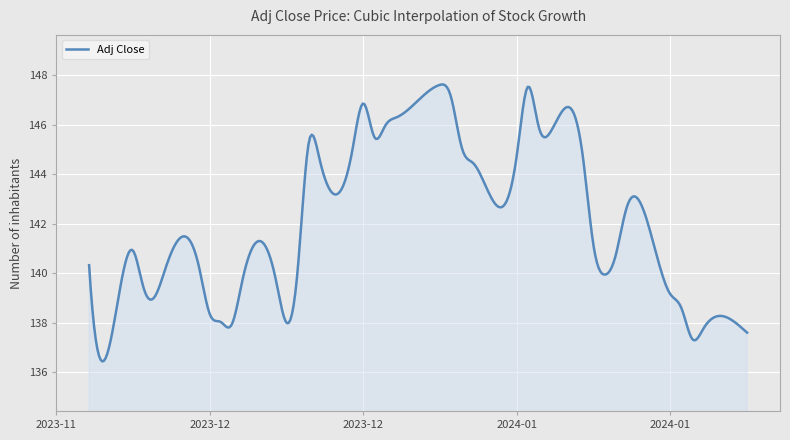

What is the minimum value shown in the chart?

136.4